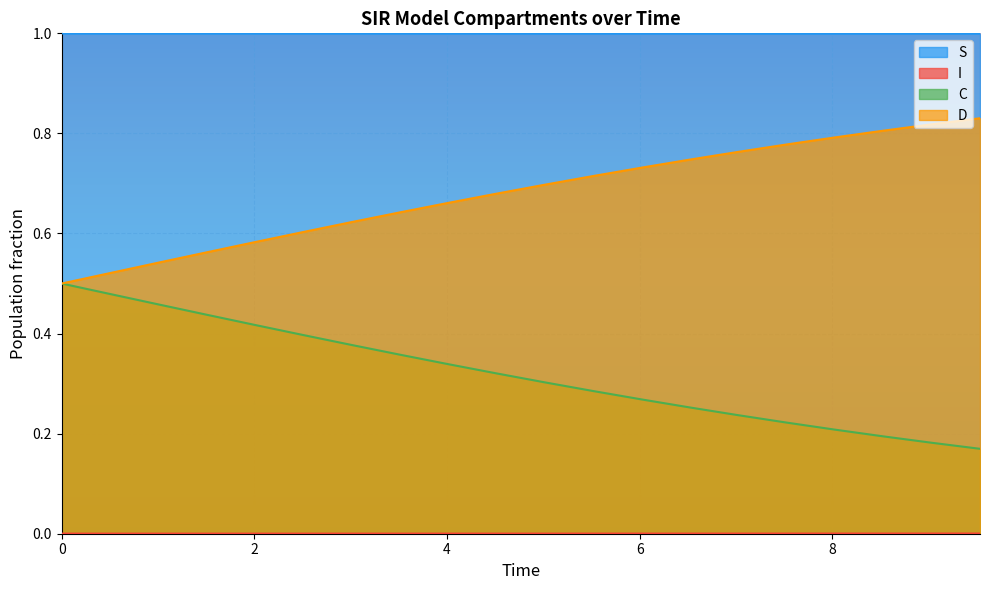

How many series are shown in this chart?

4